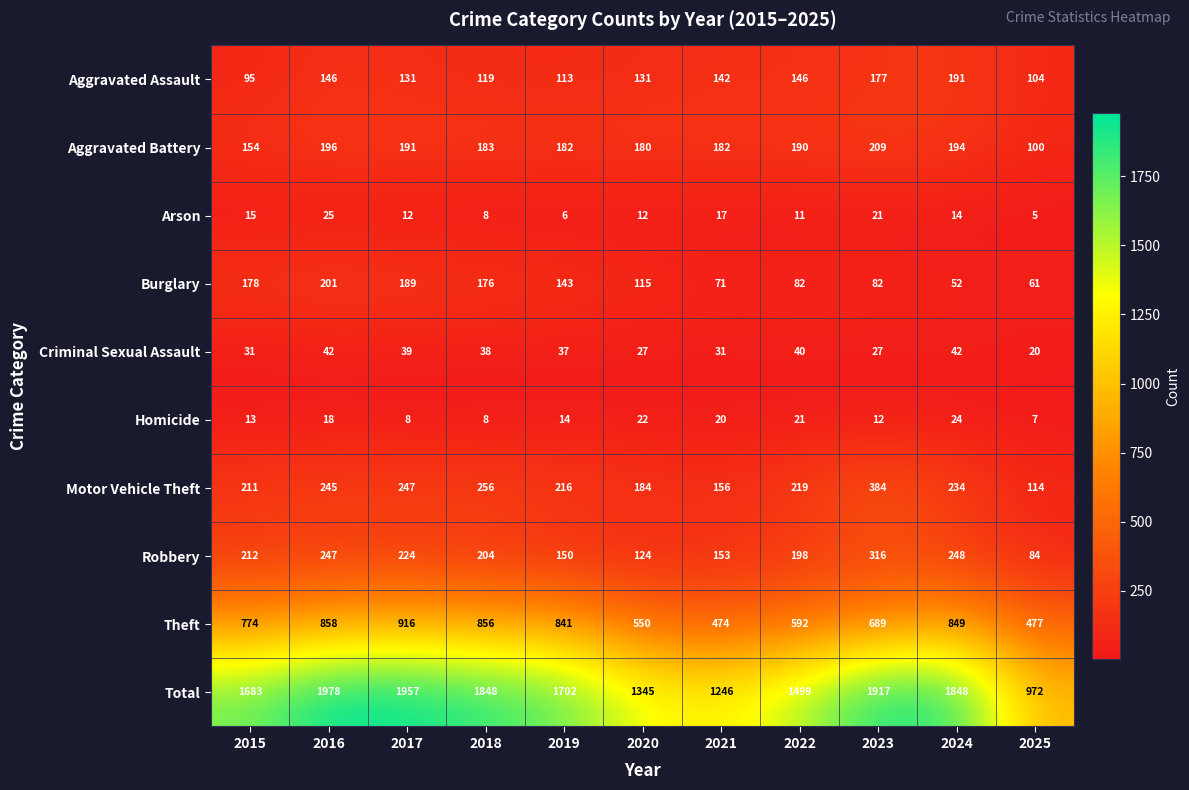

What is the sum of all Burglary values?

1350